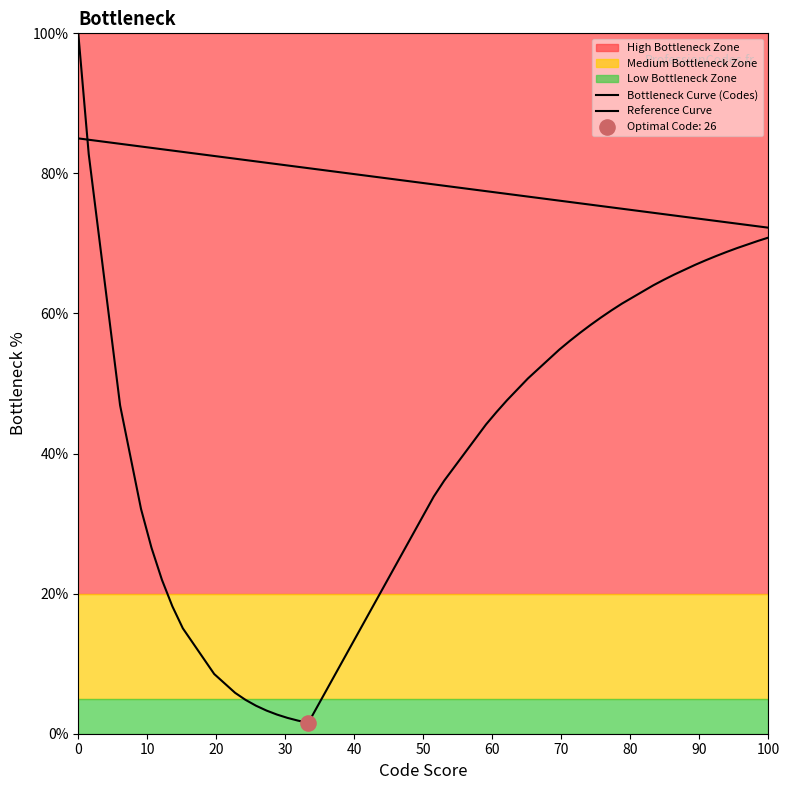

Is the value of Reference Curve at 50 greater than the value of Bottleneck Curve (Codes) at 39?

Yes